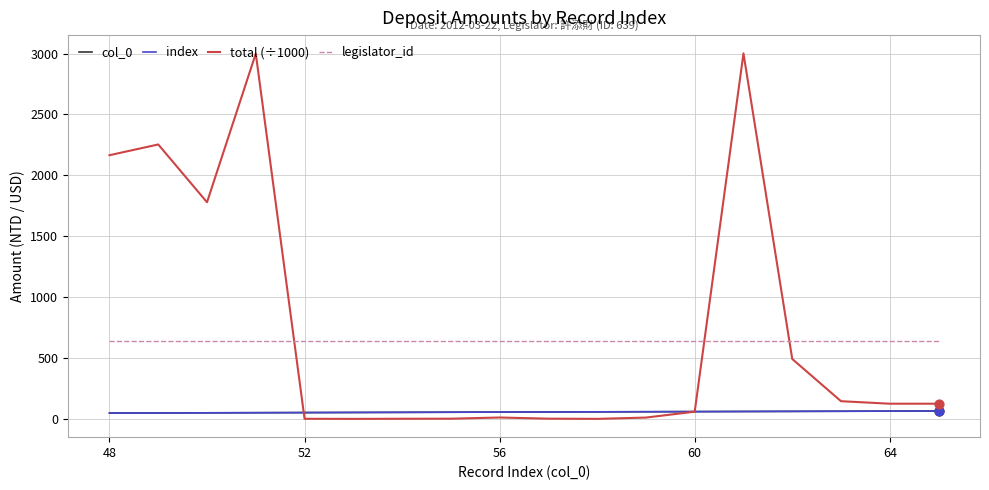

Is this an area chart (filled region under the line)?

No